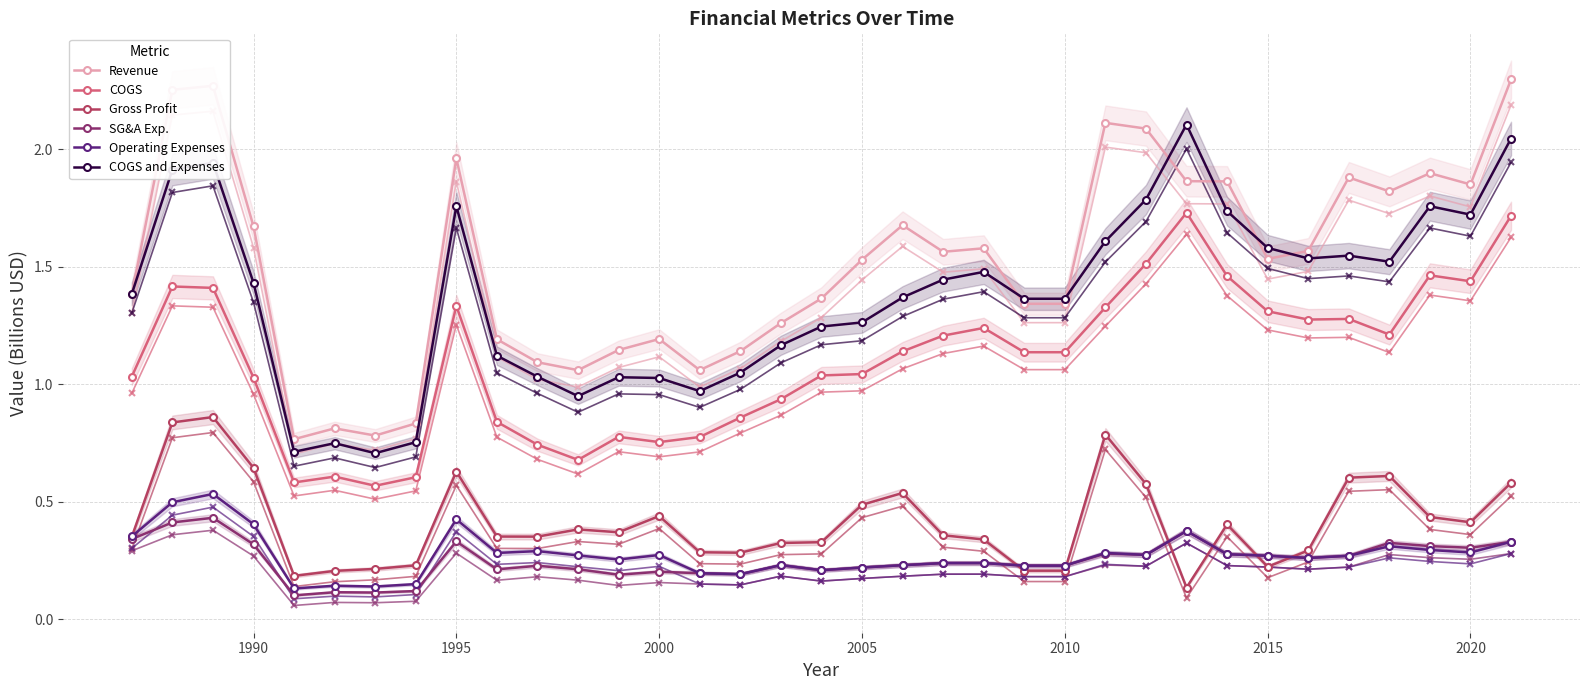

Does the chart have visible grid lines?

Yes